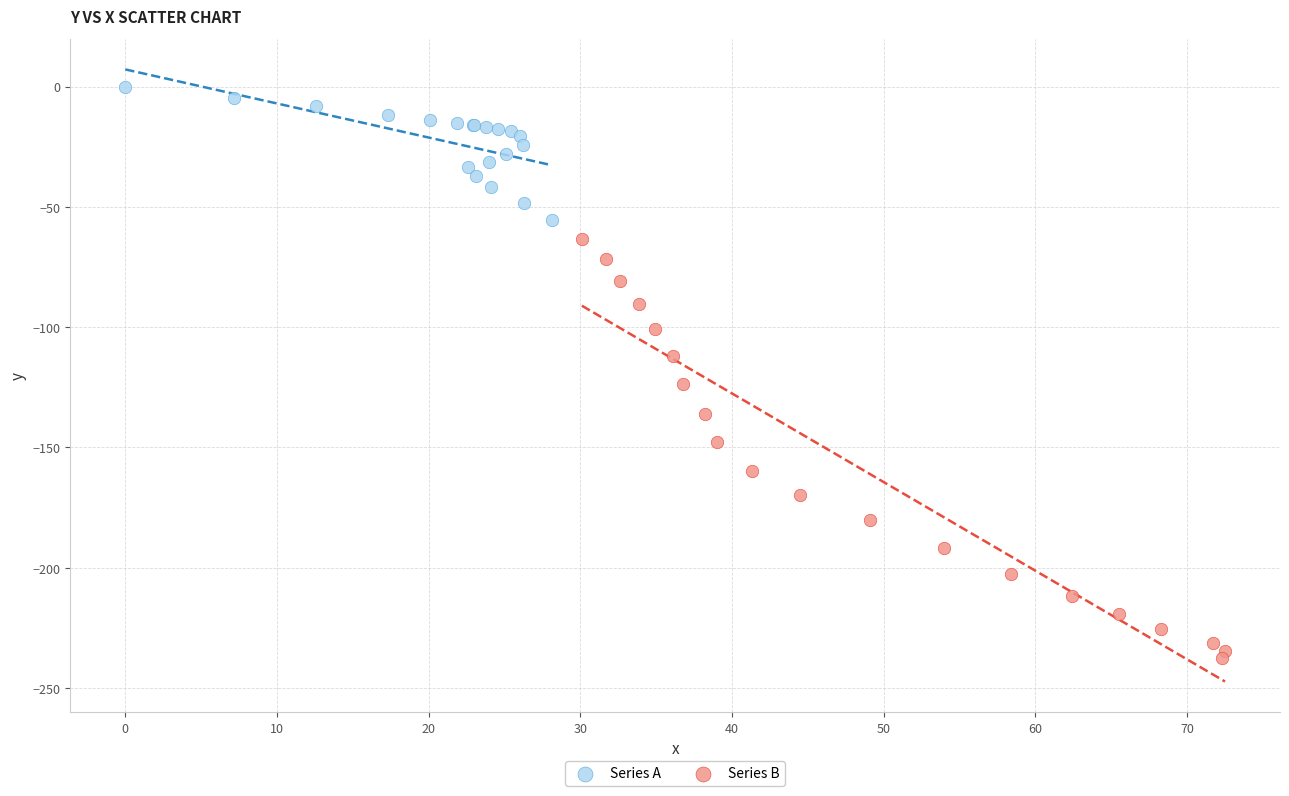

Which series reaches the minimum Y coordinate?

Series B